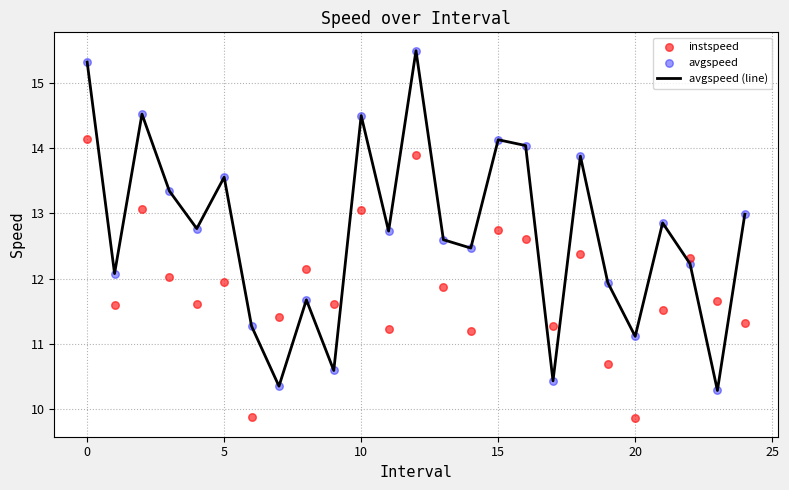

Is the value of avgspeed (line) at 13 greater than the value of instspeed at 18?

Yes